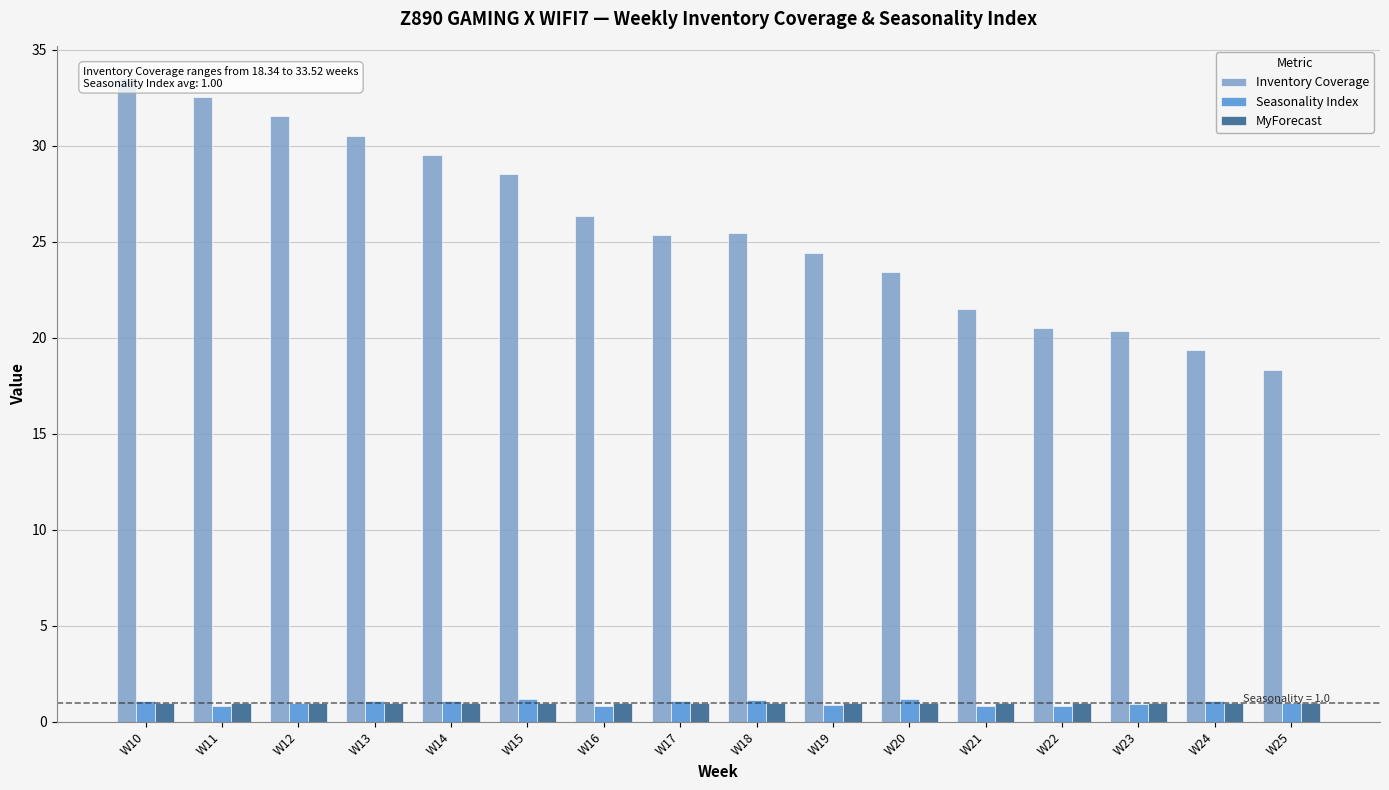

How many distinct data groups are displayed?

3